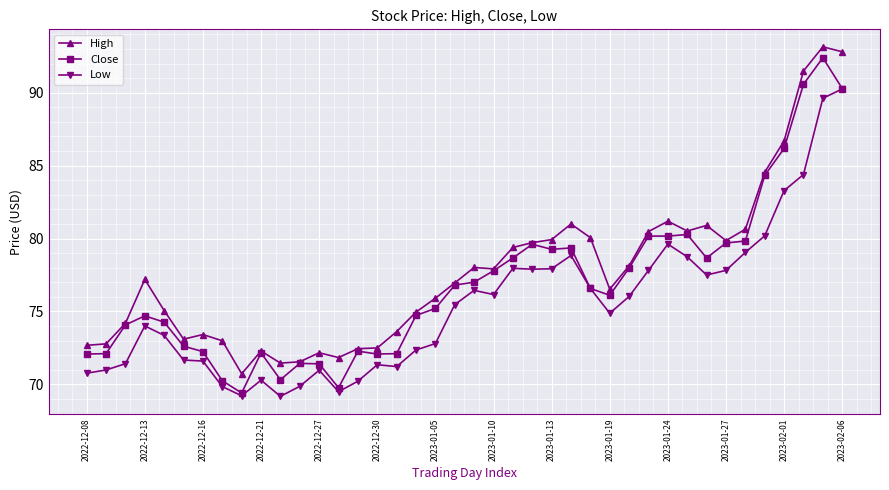

What is the value of the Close point at the 16th from the left?

72.1